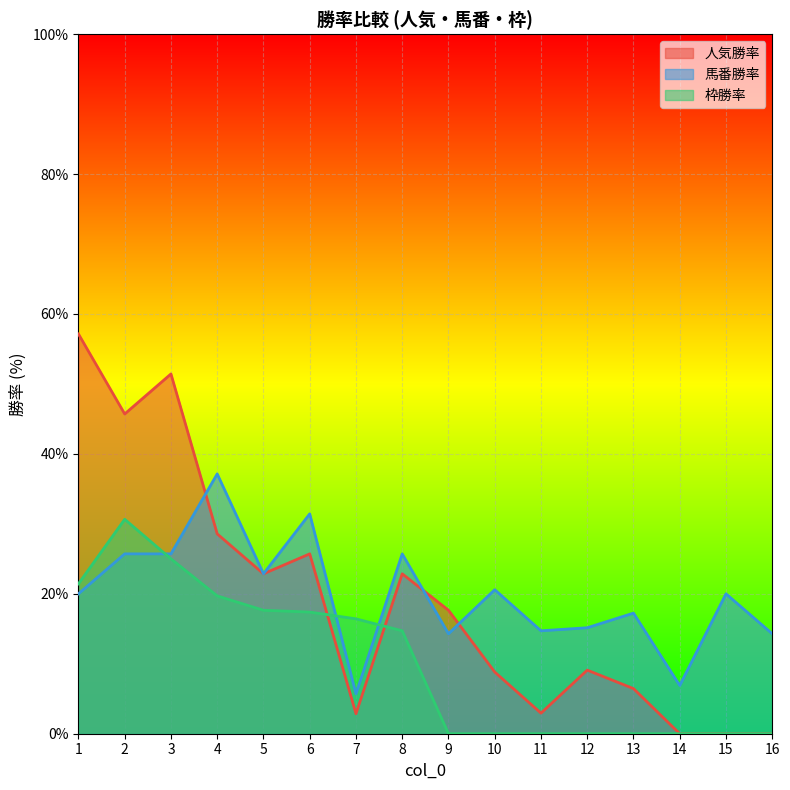

What is the sum of the 人気勝率 values at 15 and 10?

8.8